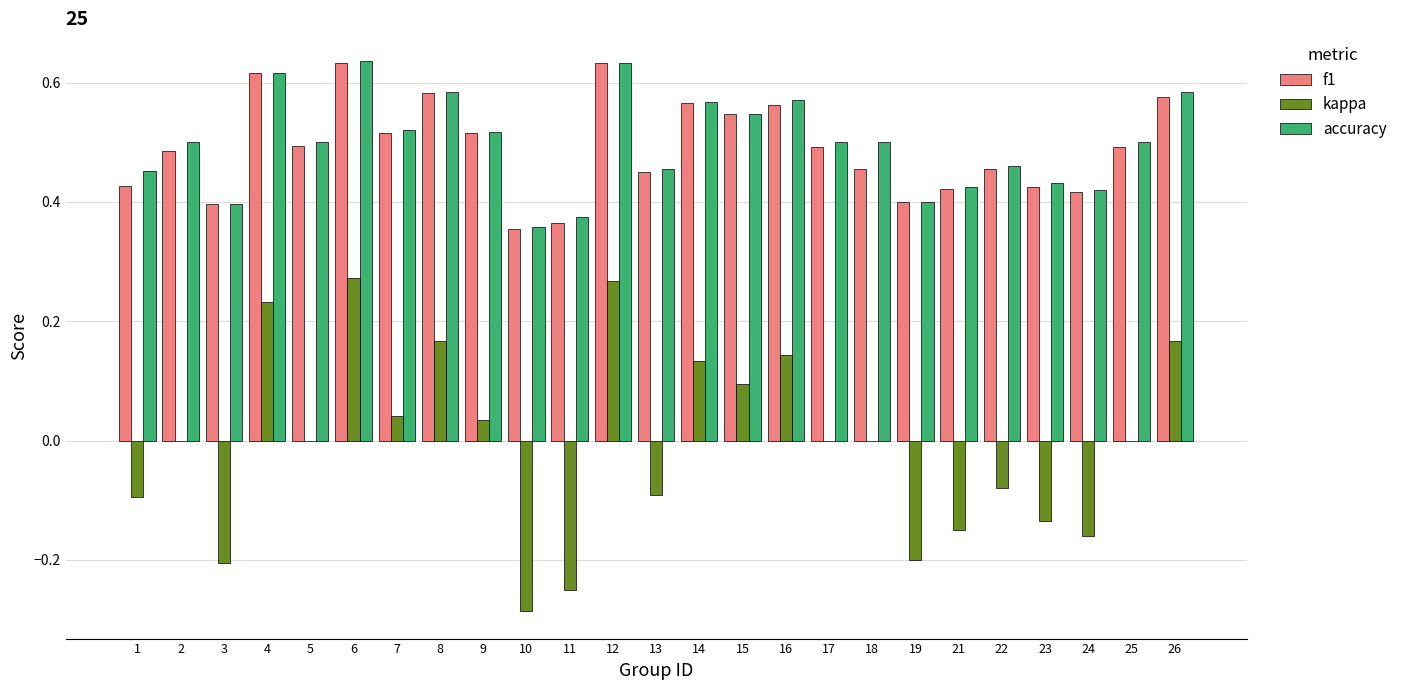

Is the value of f1 at 6 greater than the value of accuracy at 23?

Yes